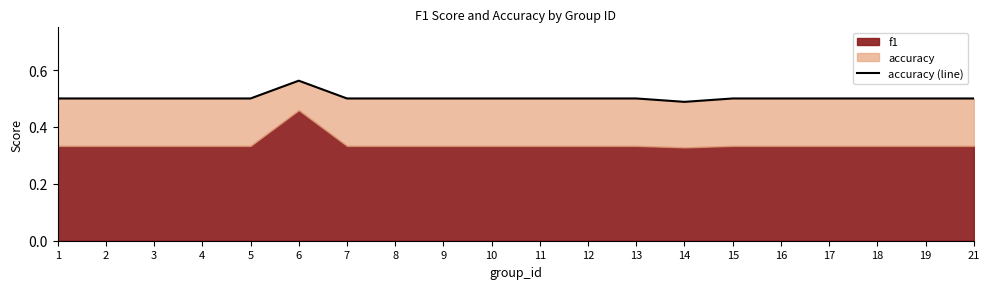

Reading right to left, extract all data points from this chart.

21=0.5	19=0.5	18=0.5	17=0.5	16=0.5	15=0.5	14=0.5	13=0.5	12=0.5	11=0.5	10=0.5	9=0.5	8=0.5	7=0.5	6=0.6	5=0.5	4=0.5	3=0.5	2=0.5	1=0.5